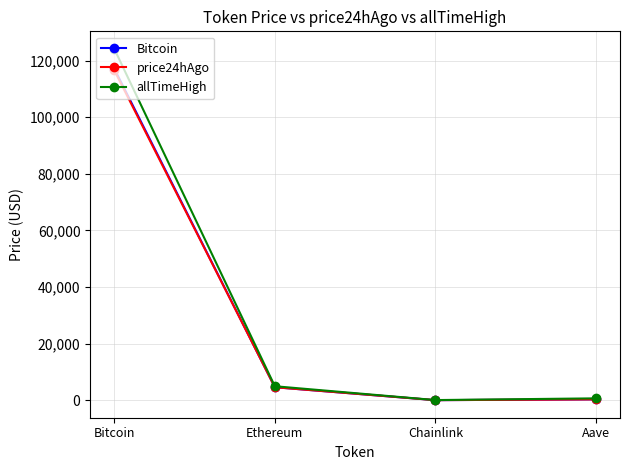

What is the difference between the allTimeHigh values at Aave and Ethereum?

4284.4